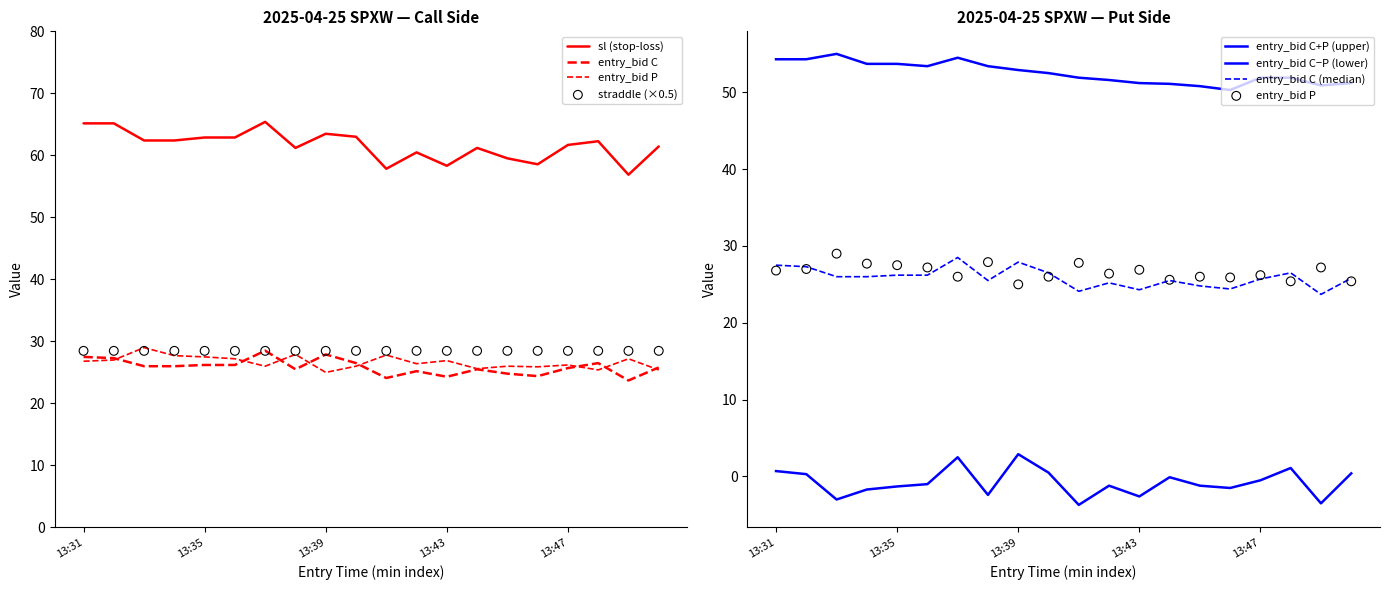

Which series has the largest Y range (max minus min)?

sl_C